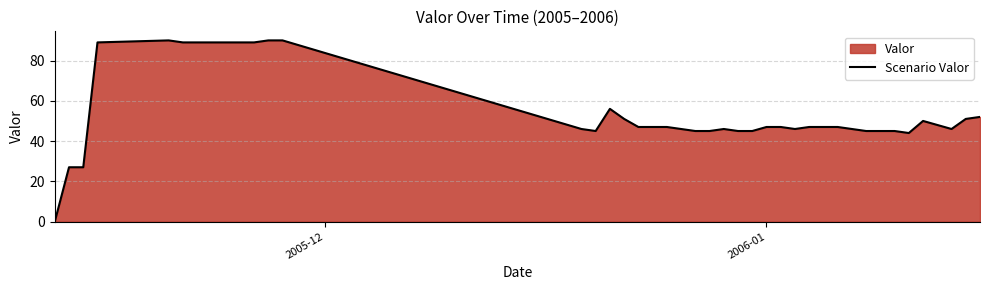

What is the greatest value displayed?

90